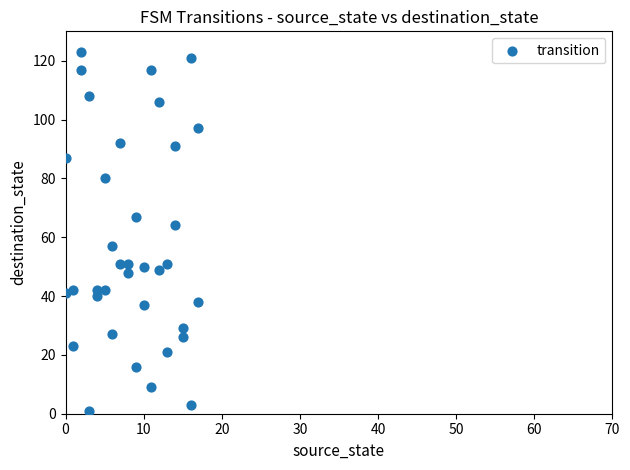

What Y value in the scatter plot is closest to 62?

64